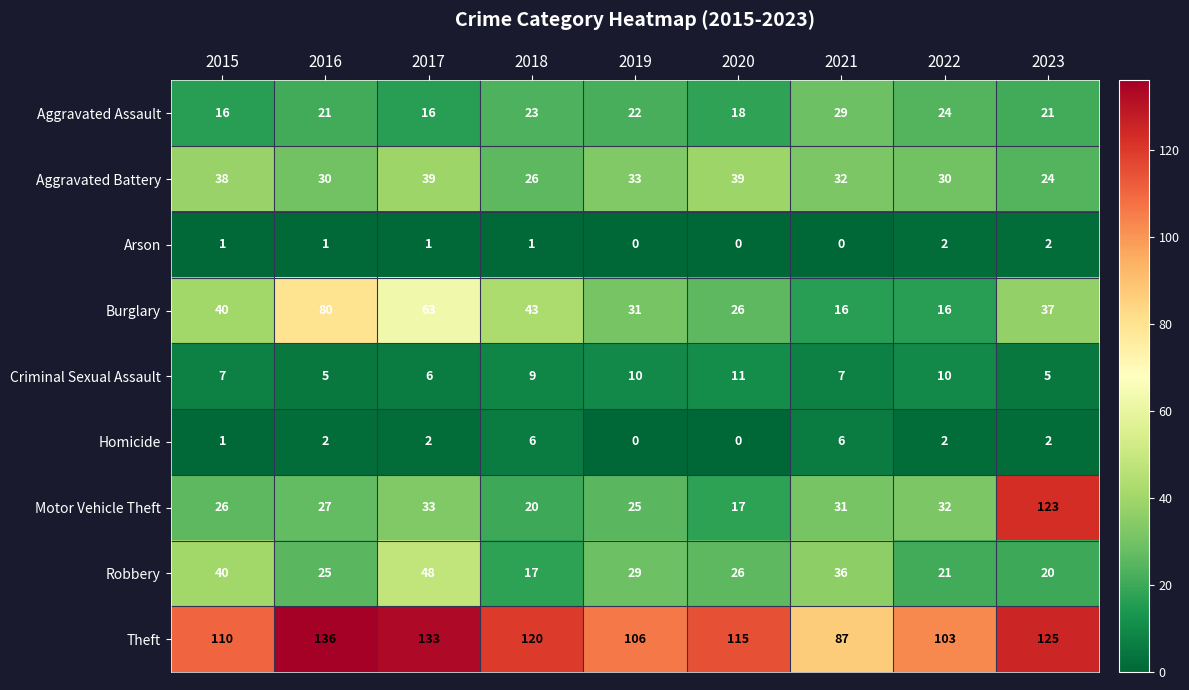

Rank the series at 2021 from lowest to highest value.

Arson, Homicide, Criminal Sexual Assault, Burglary, Aggravated Assault, Motor Vehicle Theft, Aggravated Battery, Robbery, Theft